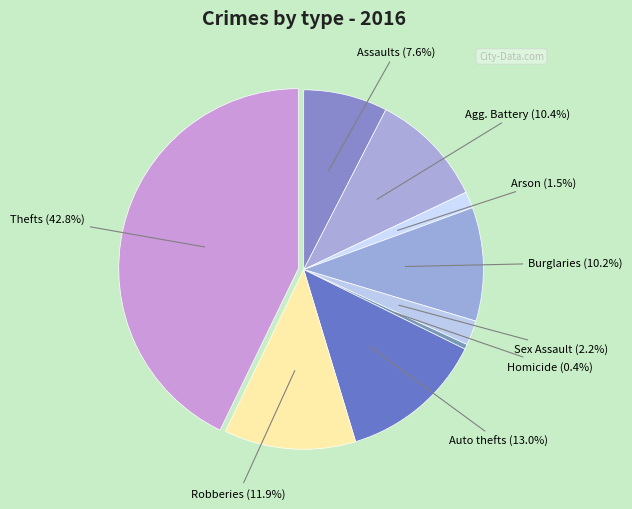

How many segments does this pie chart have?

9